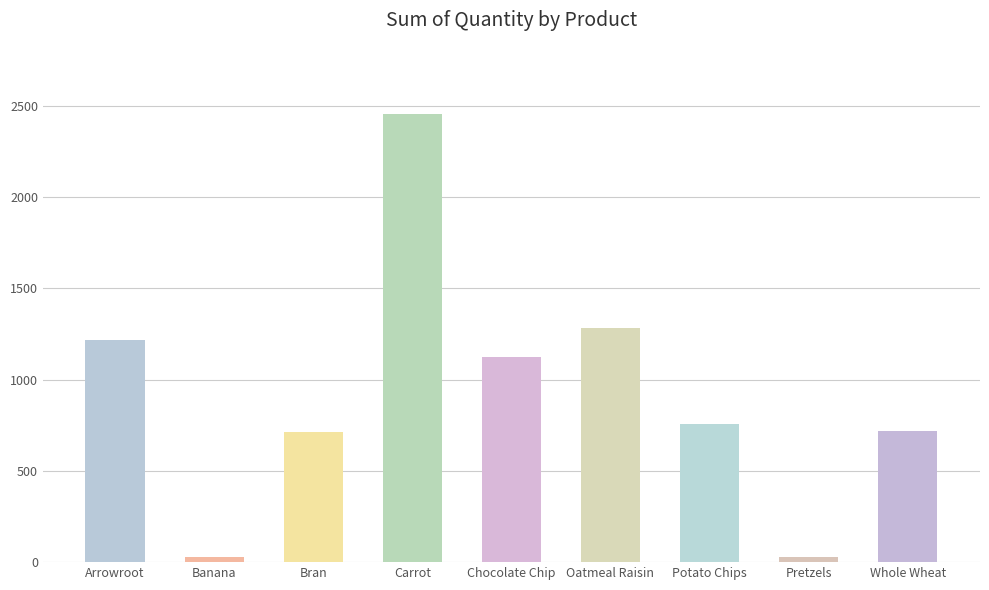

Are the bars grouped side by side (vs. stacked)?

No